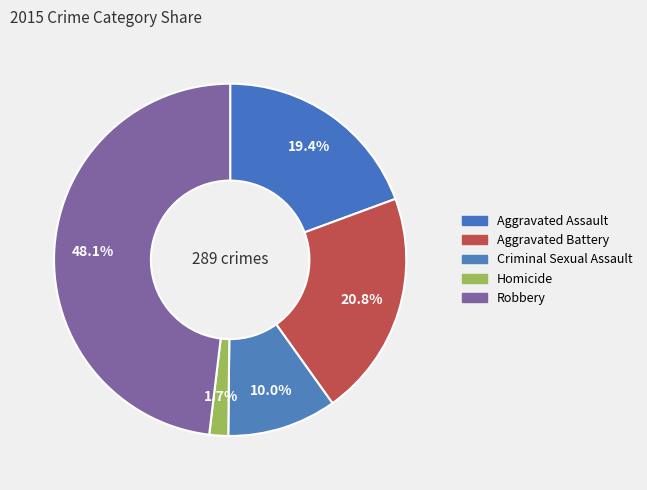

What is the ratio of the value at Homicide to the value at Aggravated Assault?

0.1